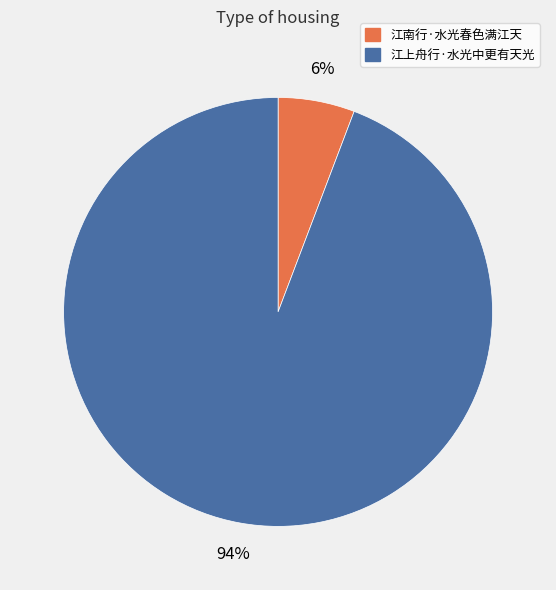

What percentage is the 江南行·水光春色满江天 slice, to the nearest percent?

6%